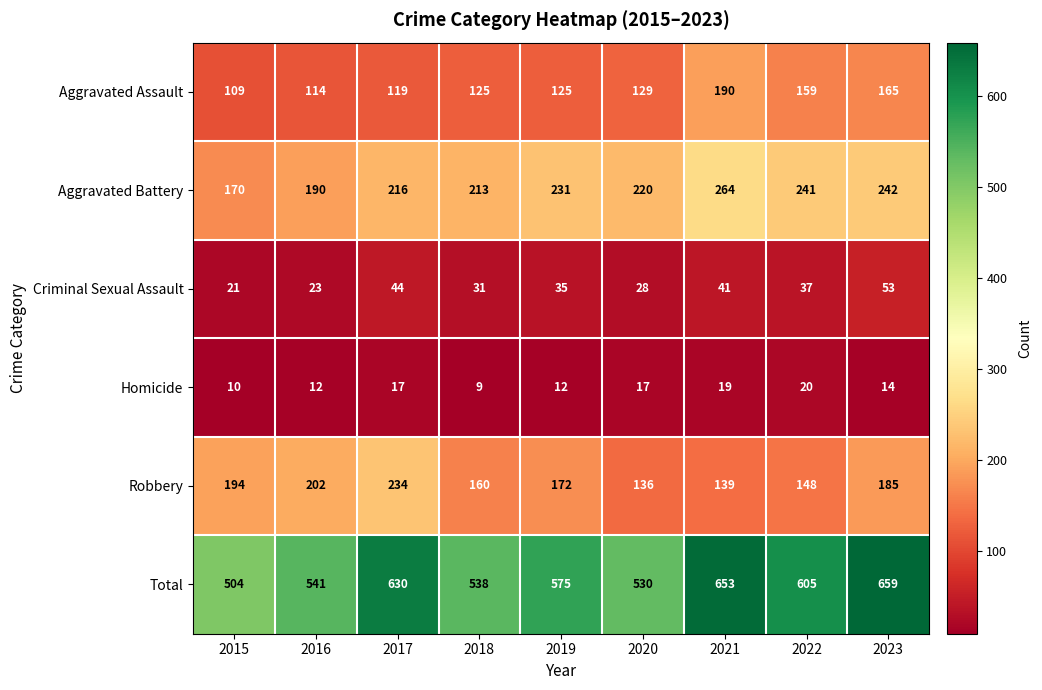

What is the difference between the maximum and minimum values in the Criminal Sexual Assault series?

32